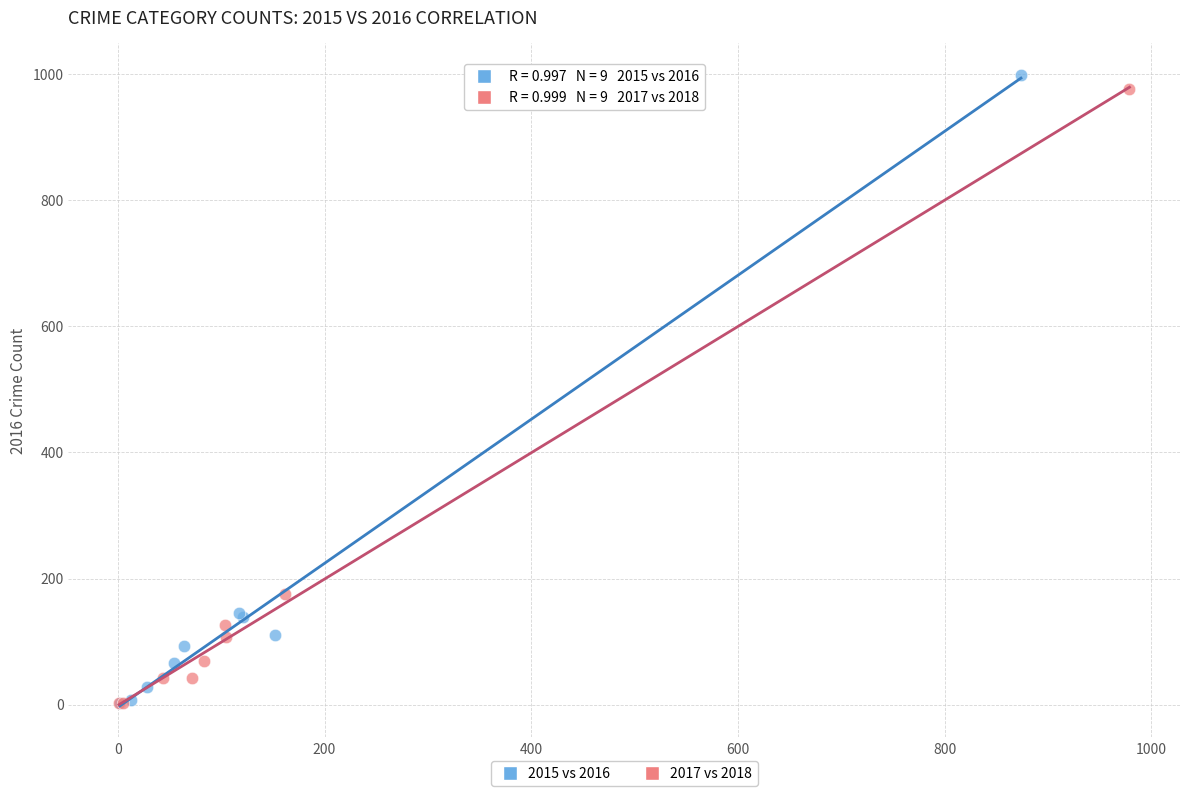

Which series has the widest spread of Y values?

2015 vs 2016